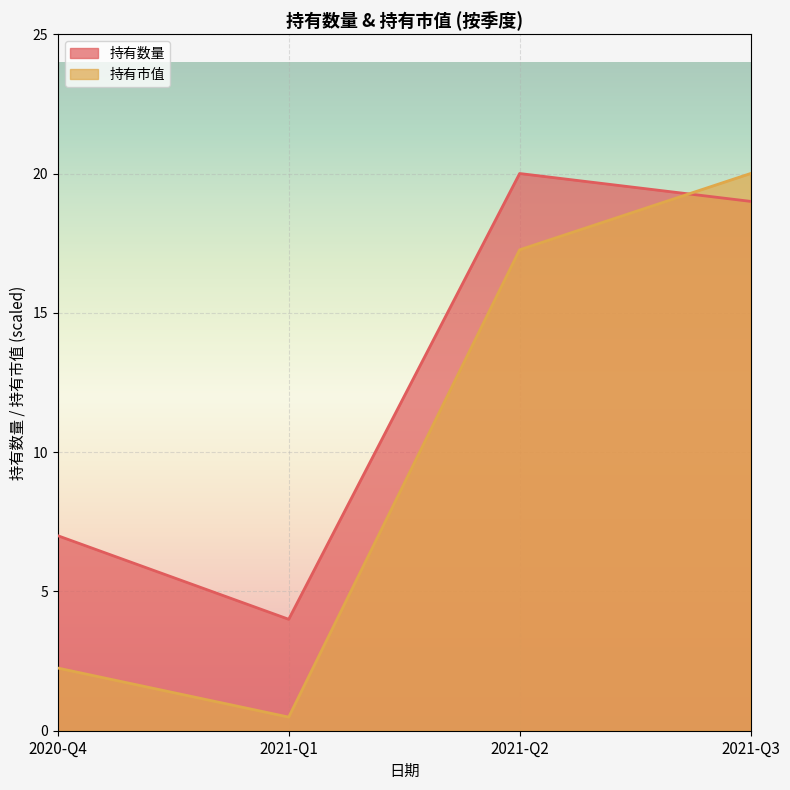

What is the difference between the maximum and minimum values in the 持有市值 series?

19.5